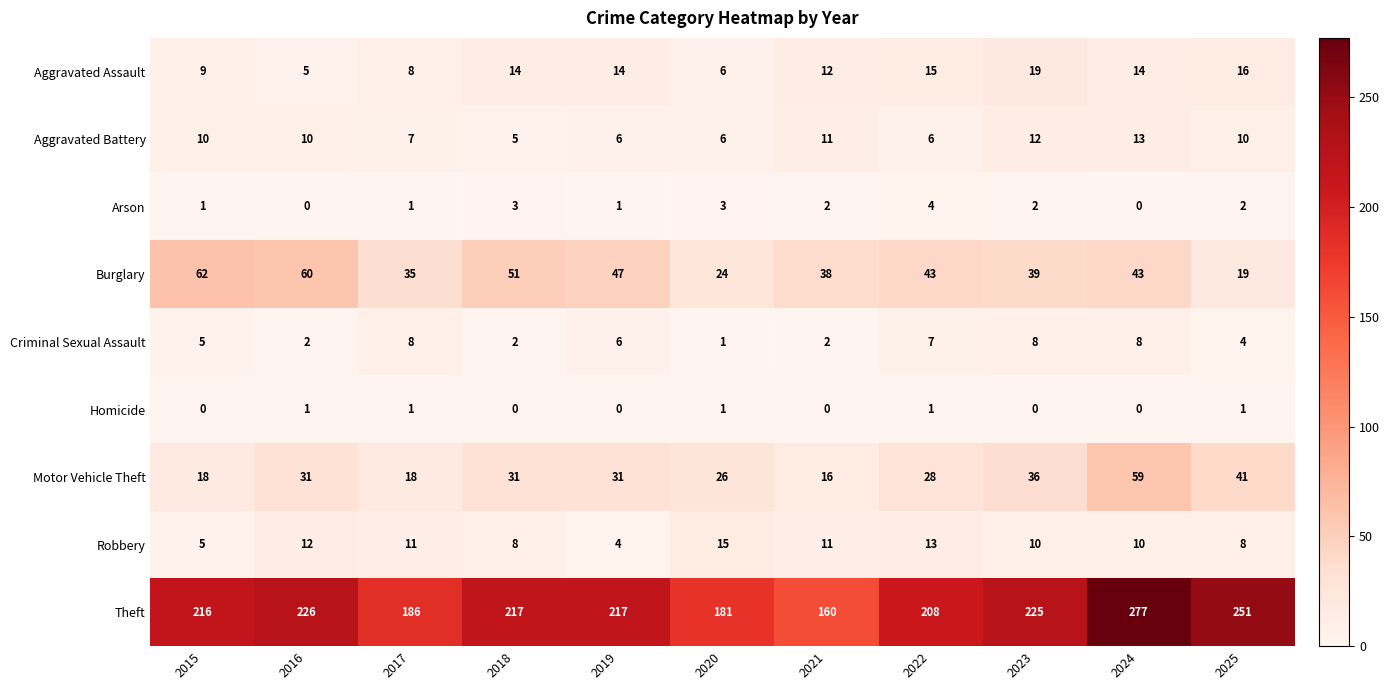

Between 2016 and 2020, which series saw the biggest shift?

Theft